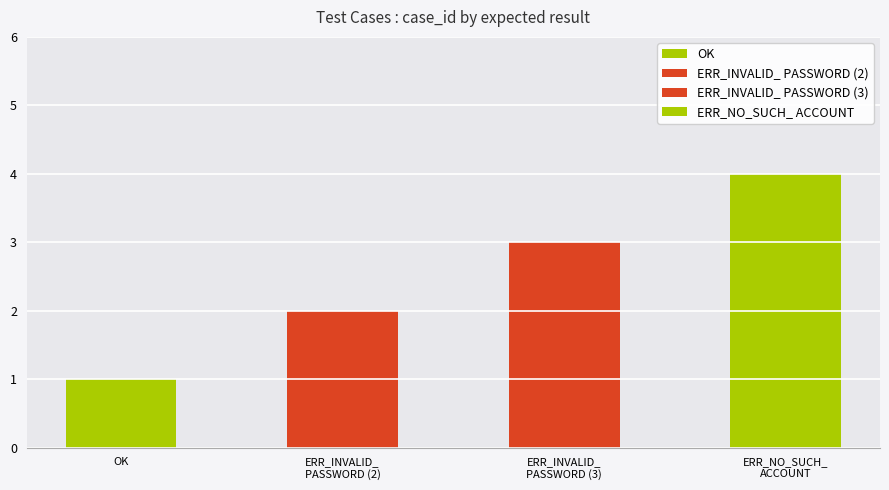

How many series are shown in this chart?

1